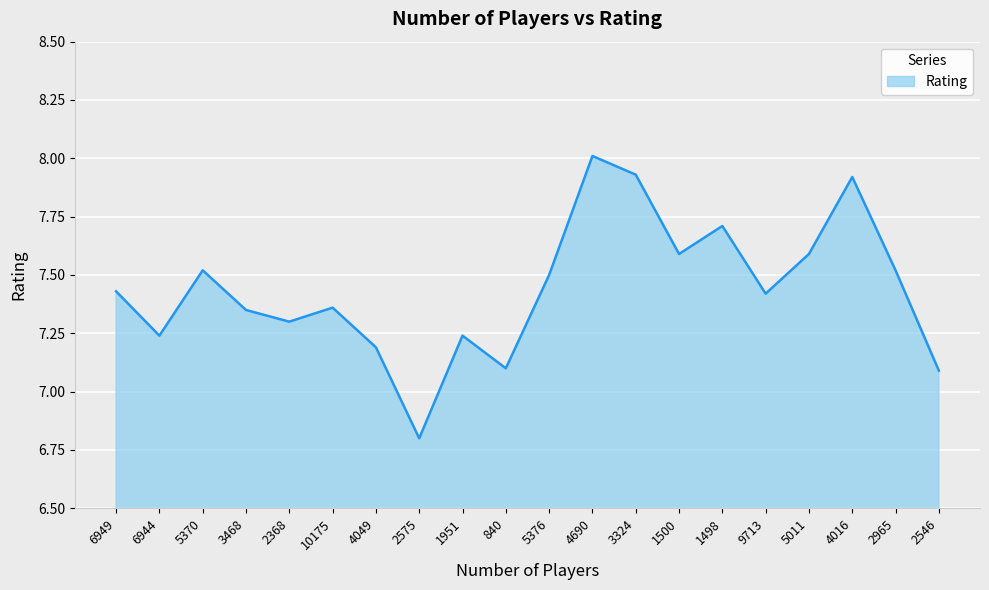

Which has a higher value, 9713 or 840?

9713